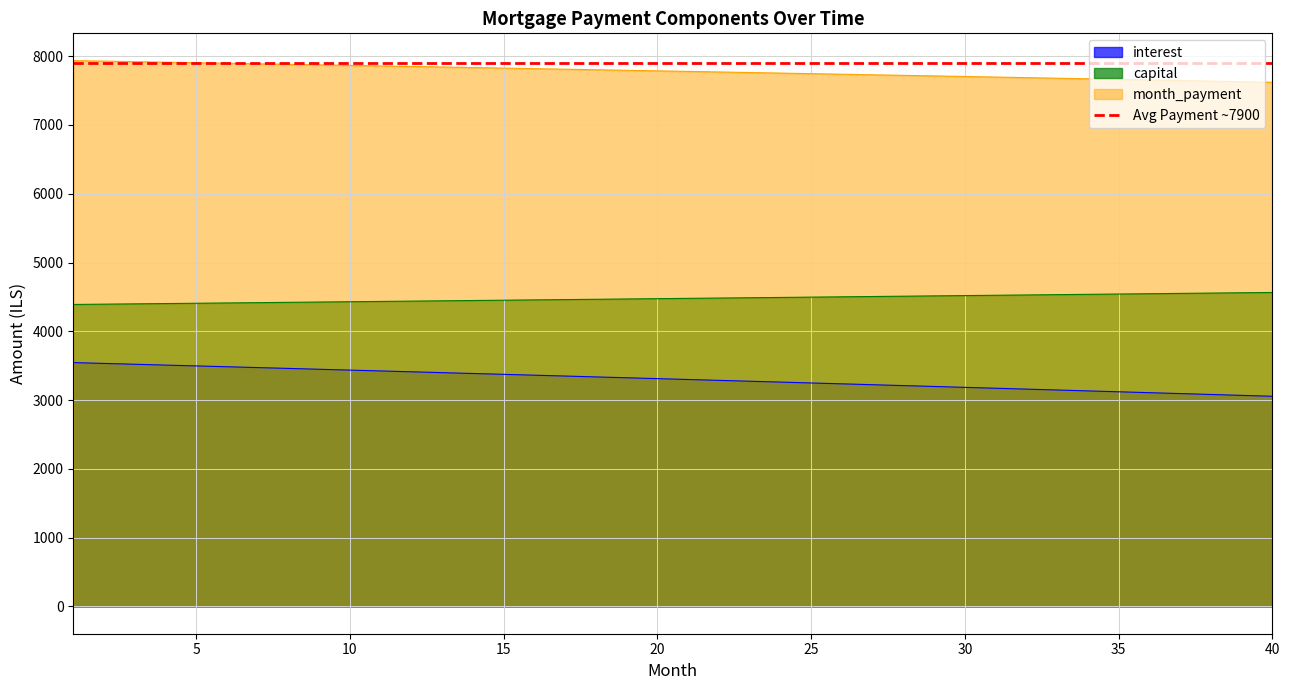

What are all the series names shown in the legend?

interest, capital, month_payment